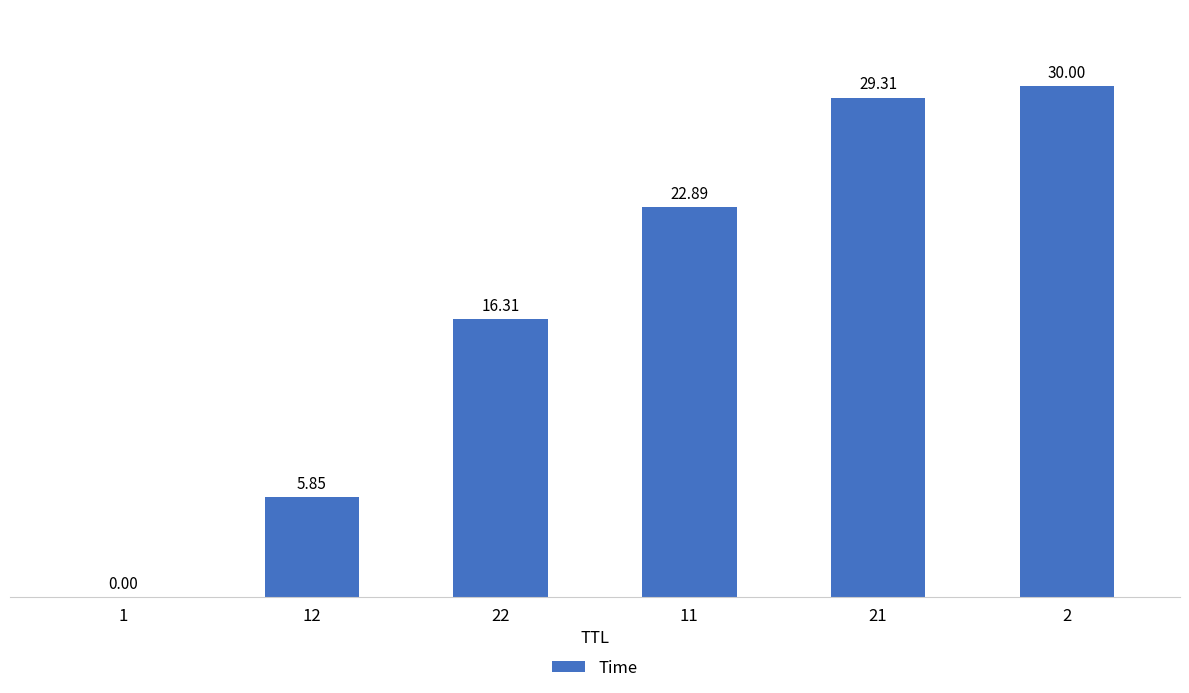

Which has a higher value, 22 or 21?

21